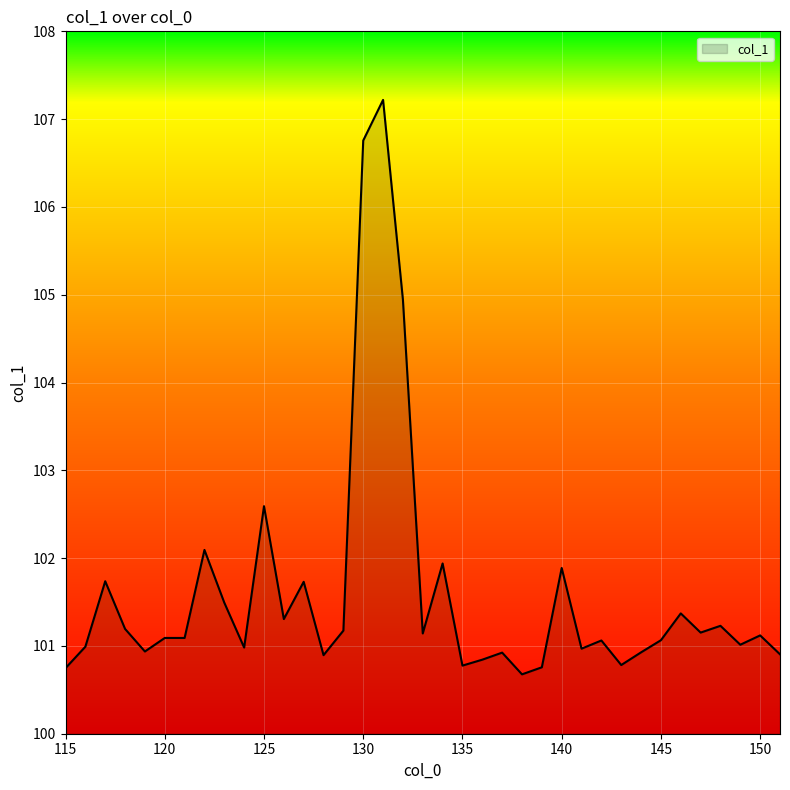

What is the maximum value shown in the chart?

107.2